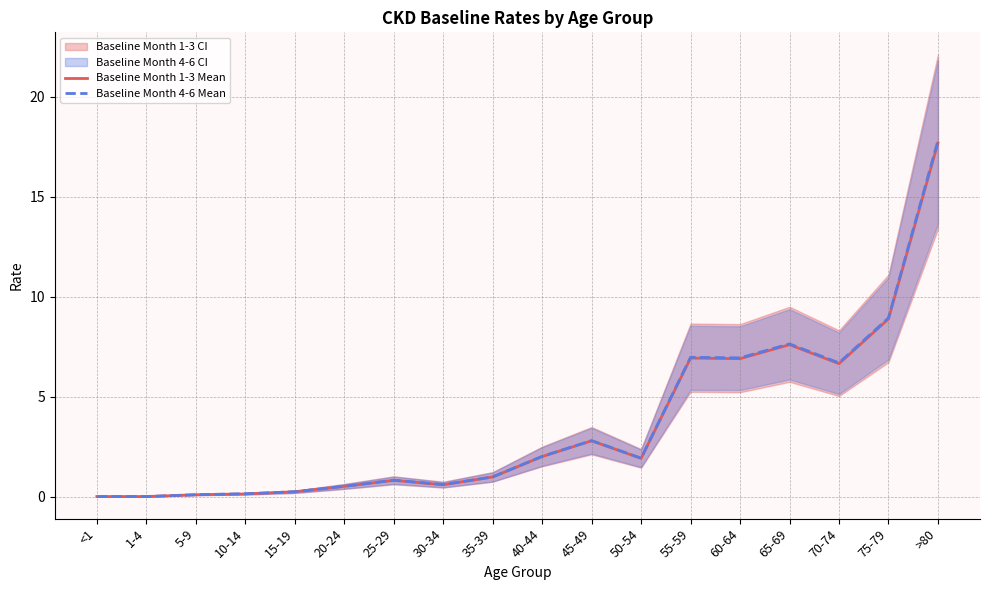

True or false: Baseline Month 1-3 Mean and Baseline Month 4-6 Mean intersect in this chart.

False